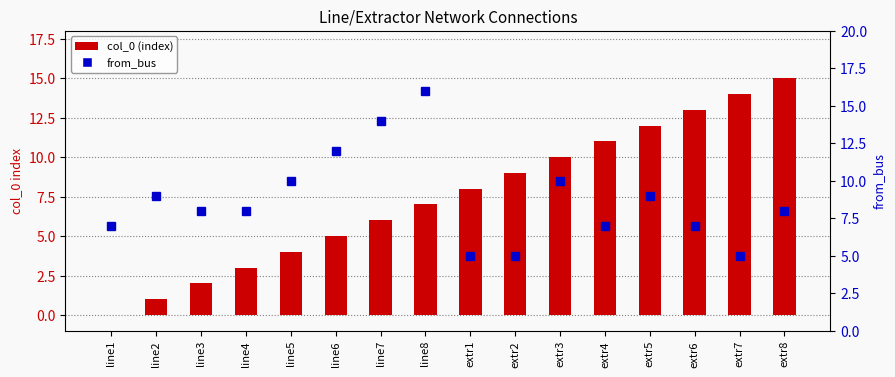

What is the difference between the maximum and minimum values in the col_0 (index) series?

15